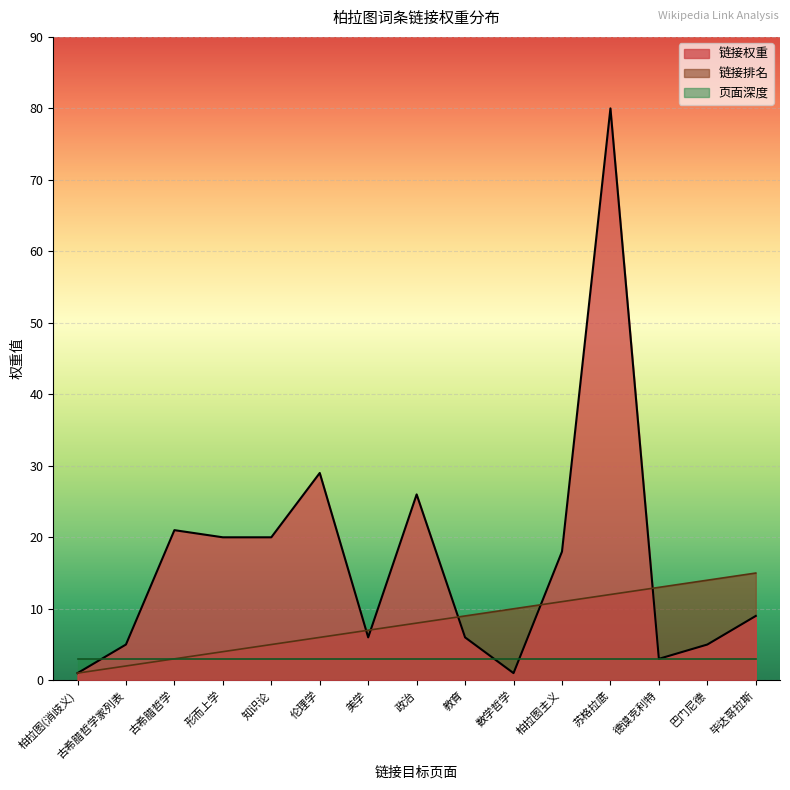

Does the chart display data point markers on the line(s)?

No